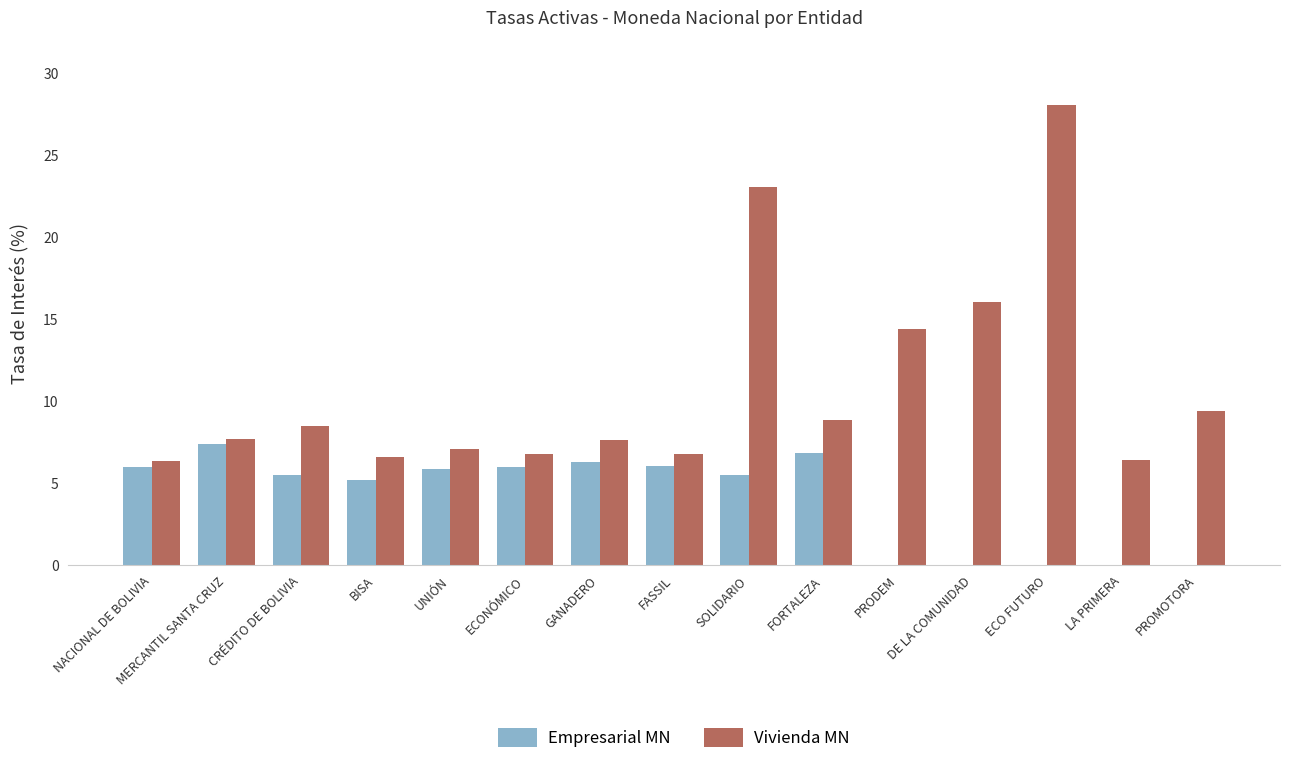

How many groups of bars are there?

15